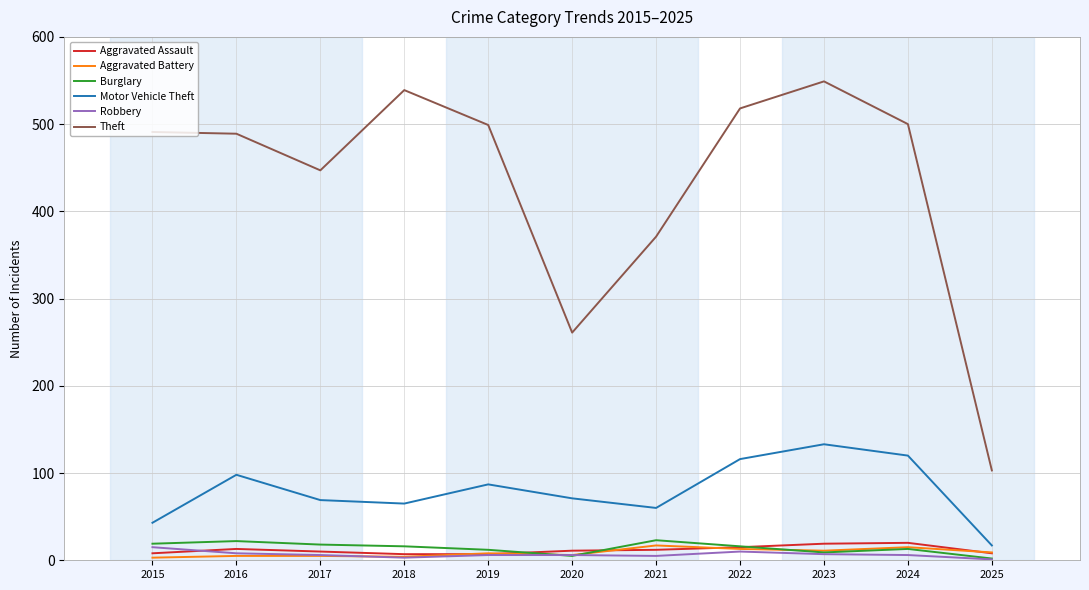

Which series has the largest range (max minus min)?

Theft